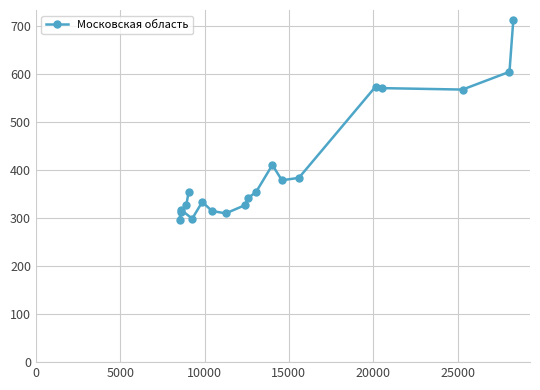

What is the sum of all values?

8095